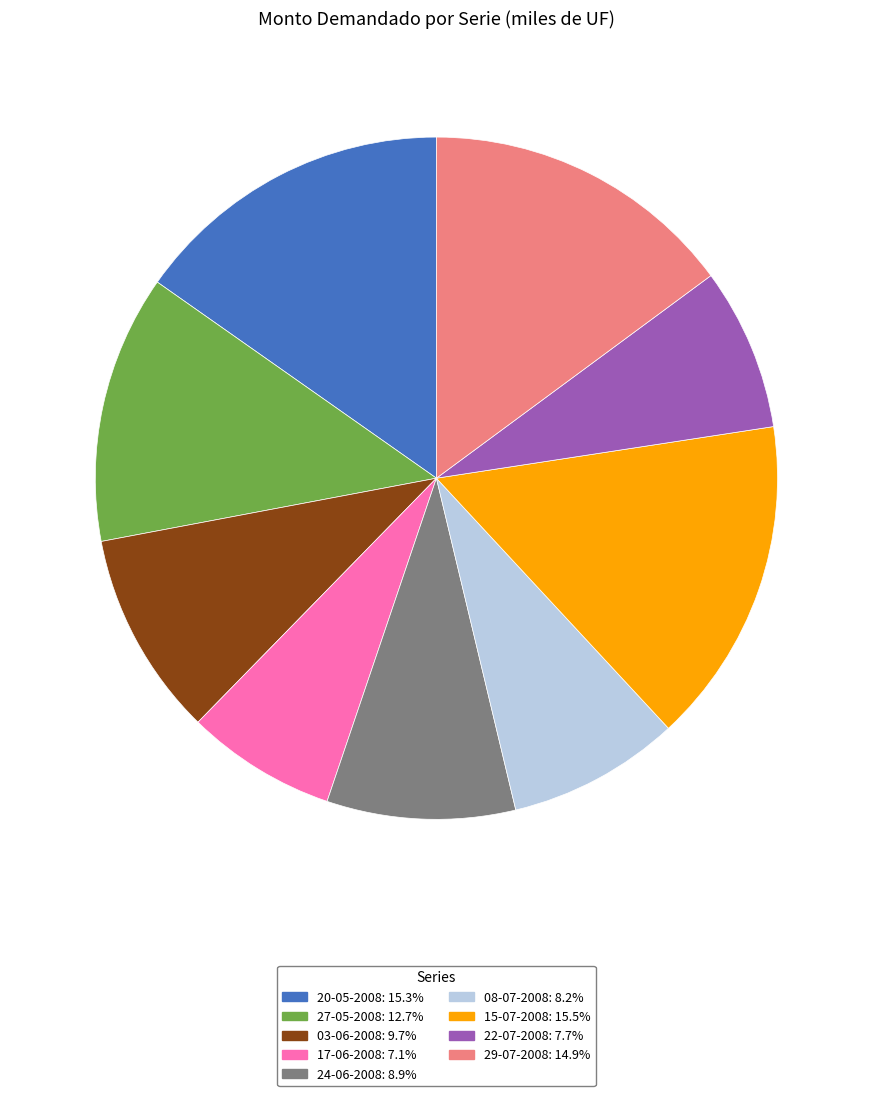

Between 08-07-2008 and 29-07-2008, which is larger?

29-07-2008